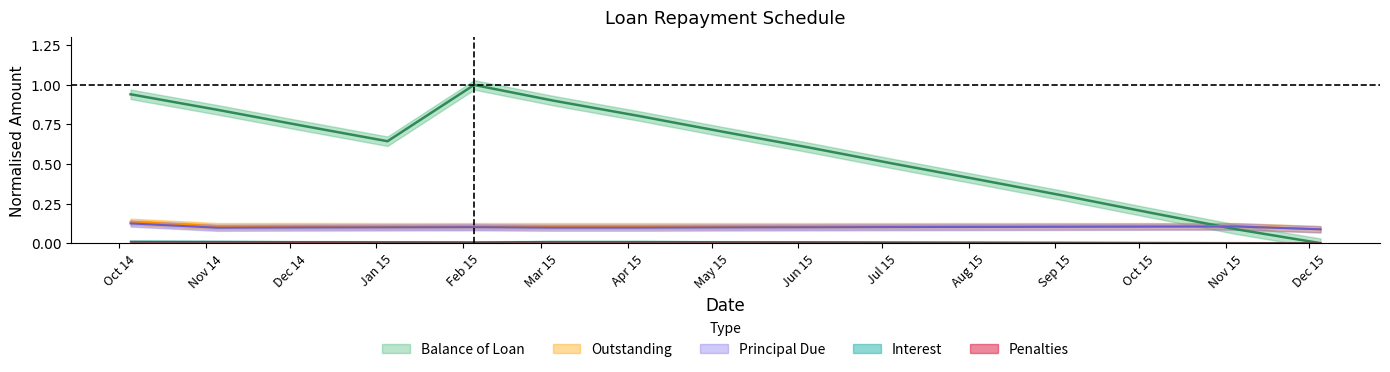

How many values in the Penalties series exceed 0?

1